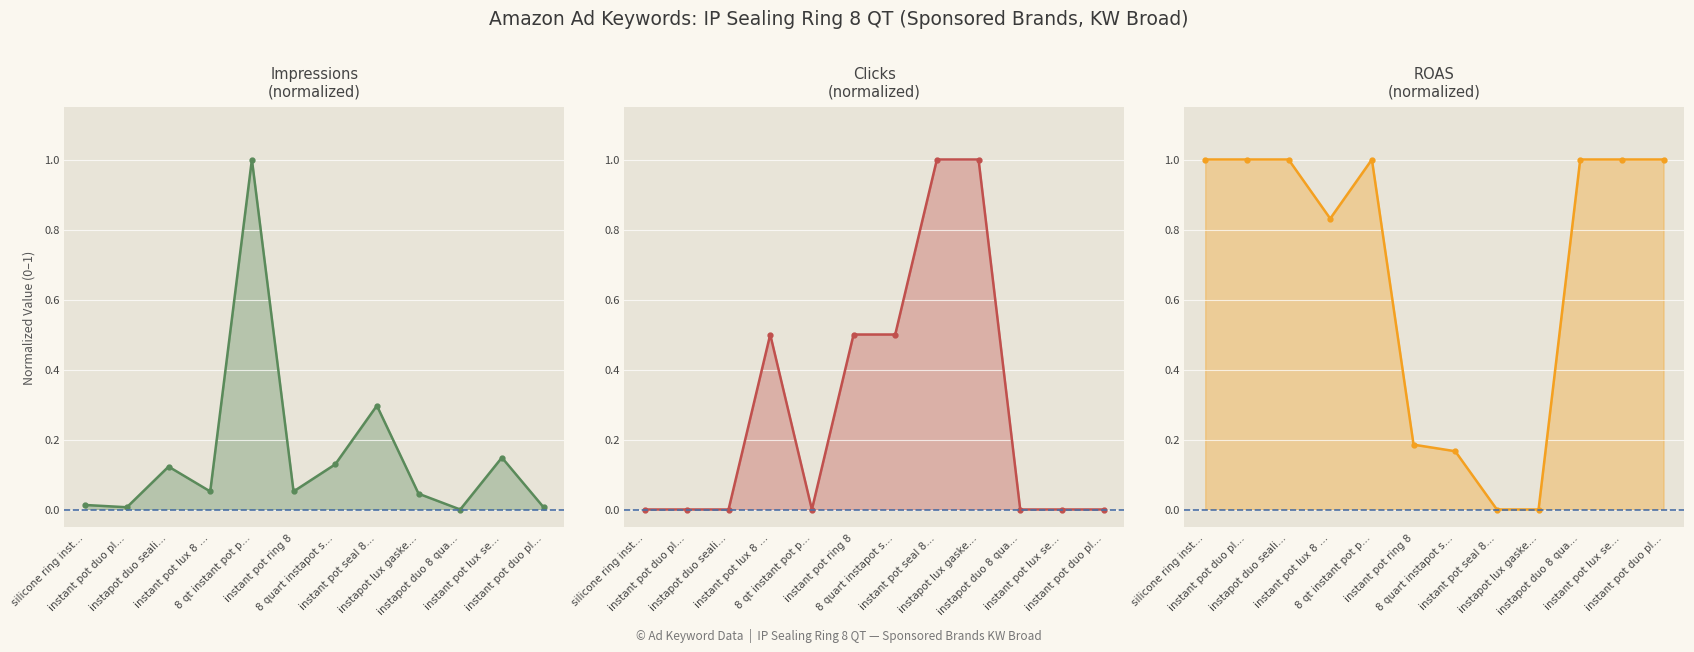

What is the maximum value shown in the chart?

1.0